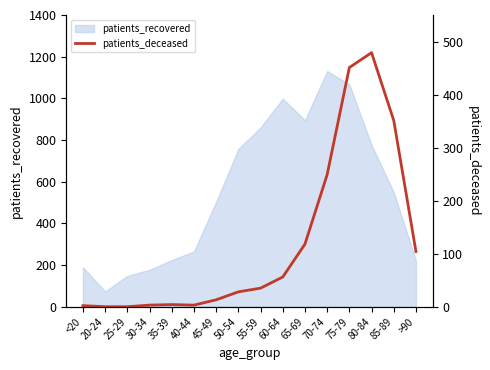

How many data points does each series have?

16